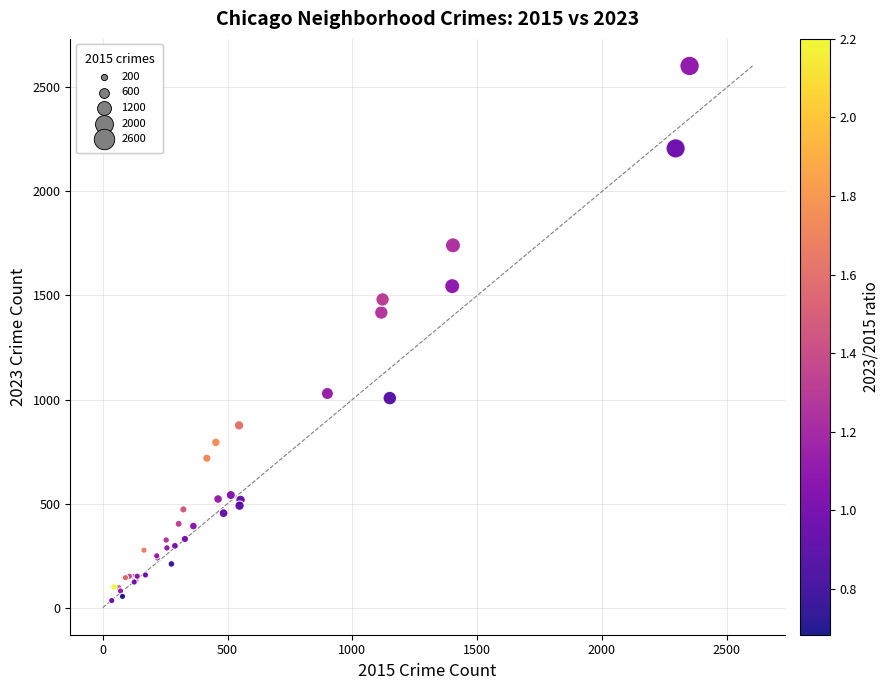

What Y value in the scatter plot is closest to 1318?

1418